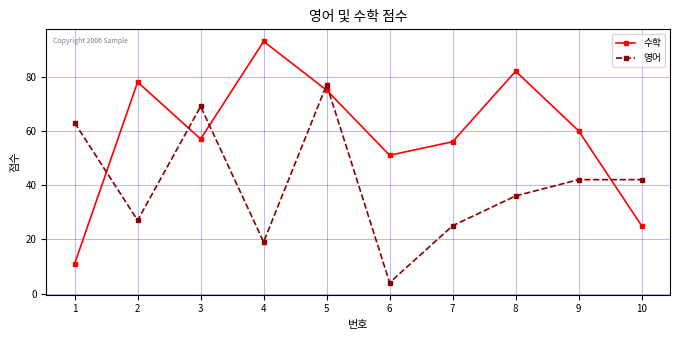

Where does the 수학 series first go above 60?

2